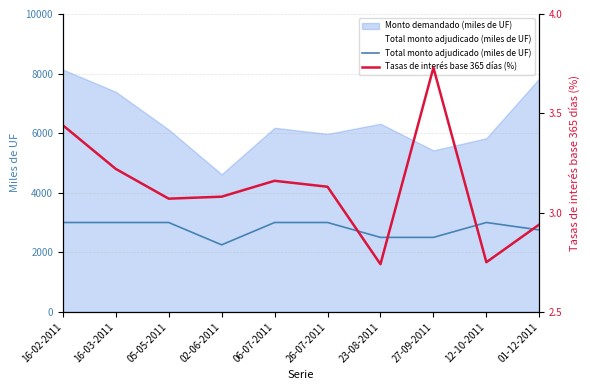

How many data points does each series have?

10